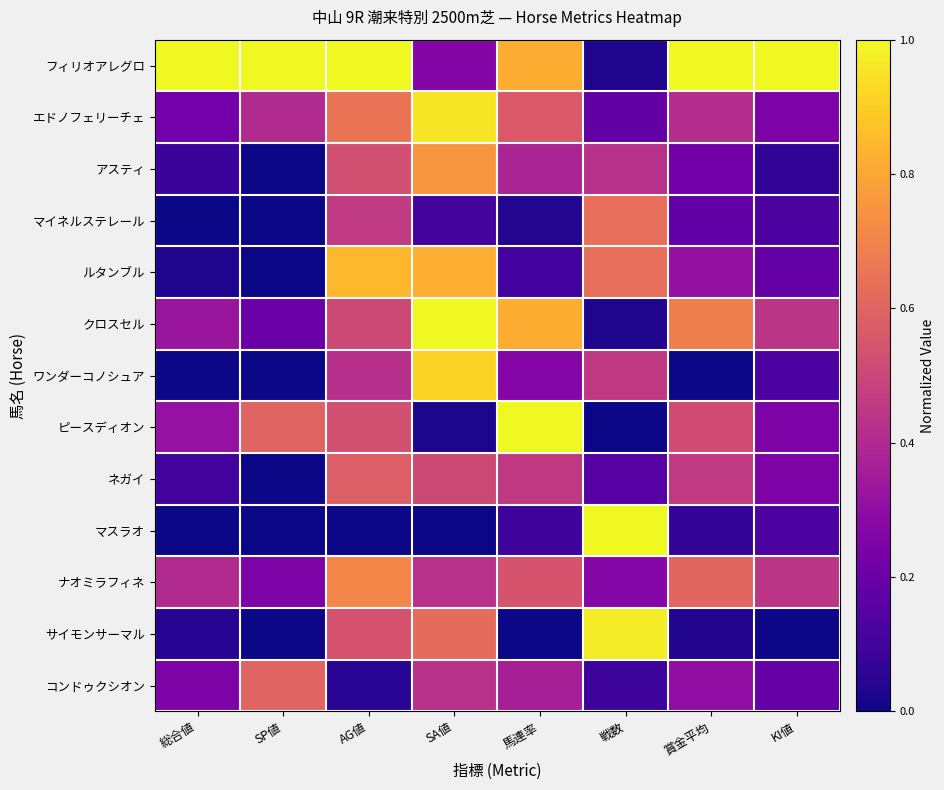

Which series has the largest total across all categories?

フィリオアレグロ